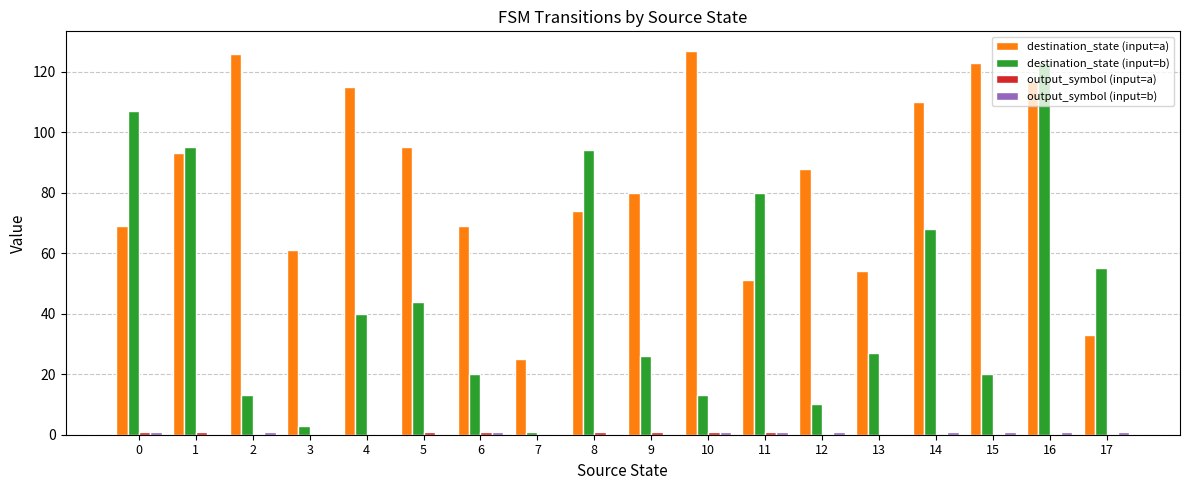

Is it true that destination_state (input=a) equals 52 at 8?

False